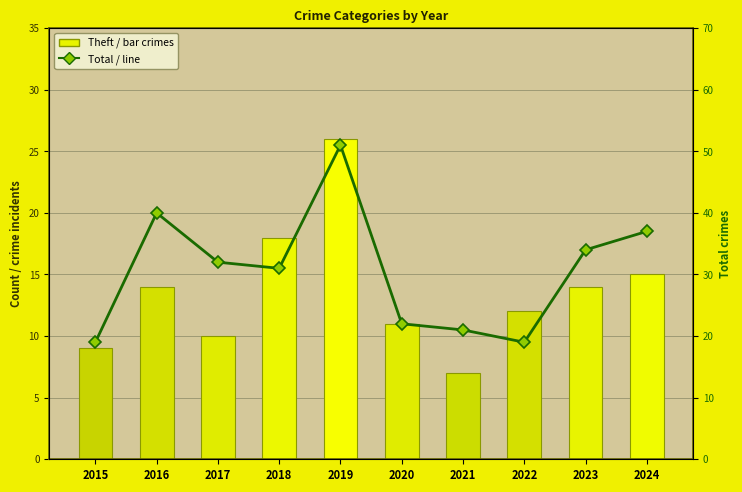

What is the minimum value shown in the chart?

7